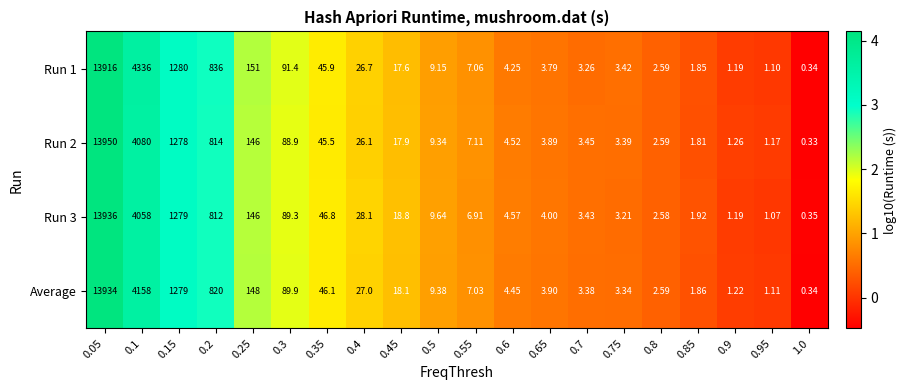

Which series has the largest total across all categories?

Run 1